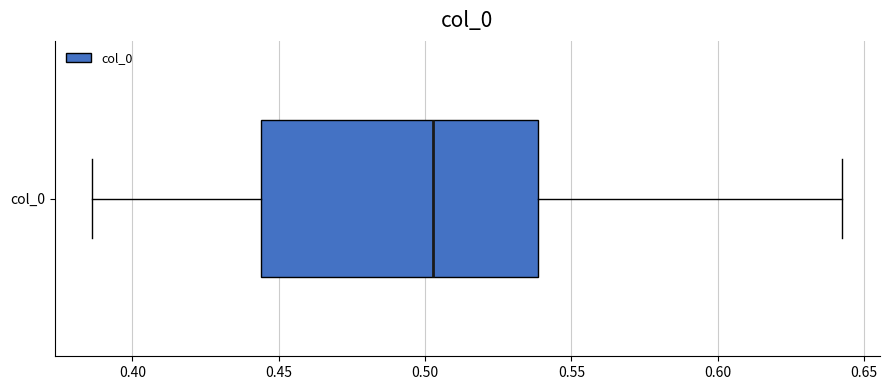

Where does the right whisker of the box for col_0 end on the x-axis? The values are not printed on the chart, so give them approximately, as read against the axis.

0.645